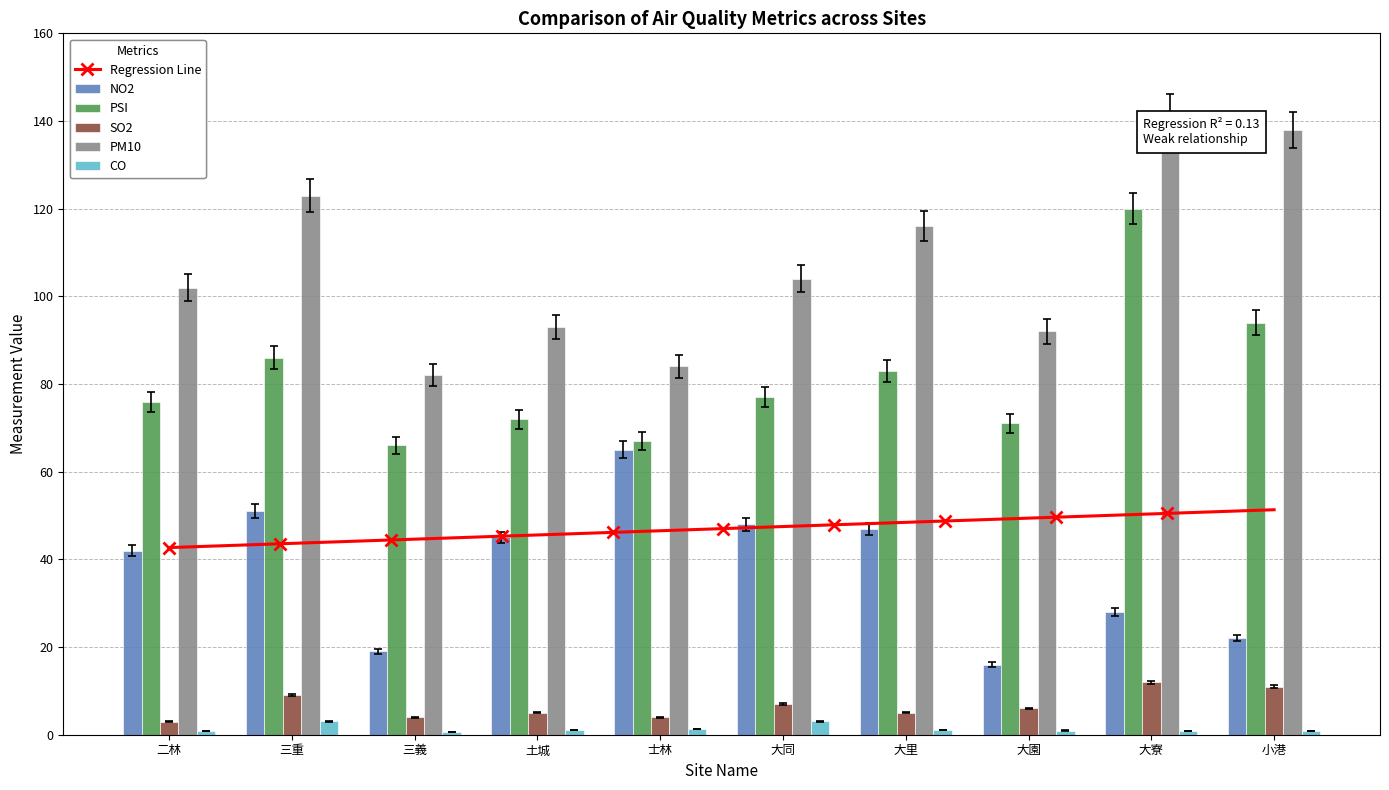

At which category is the sum across all series the highest?

大寮